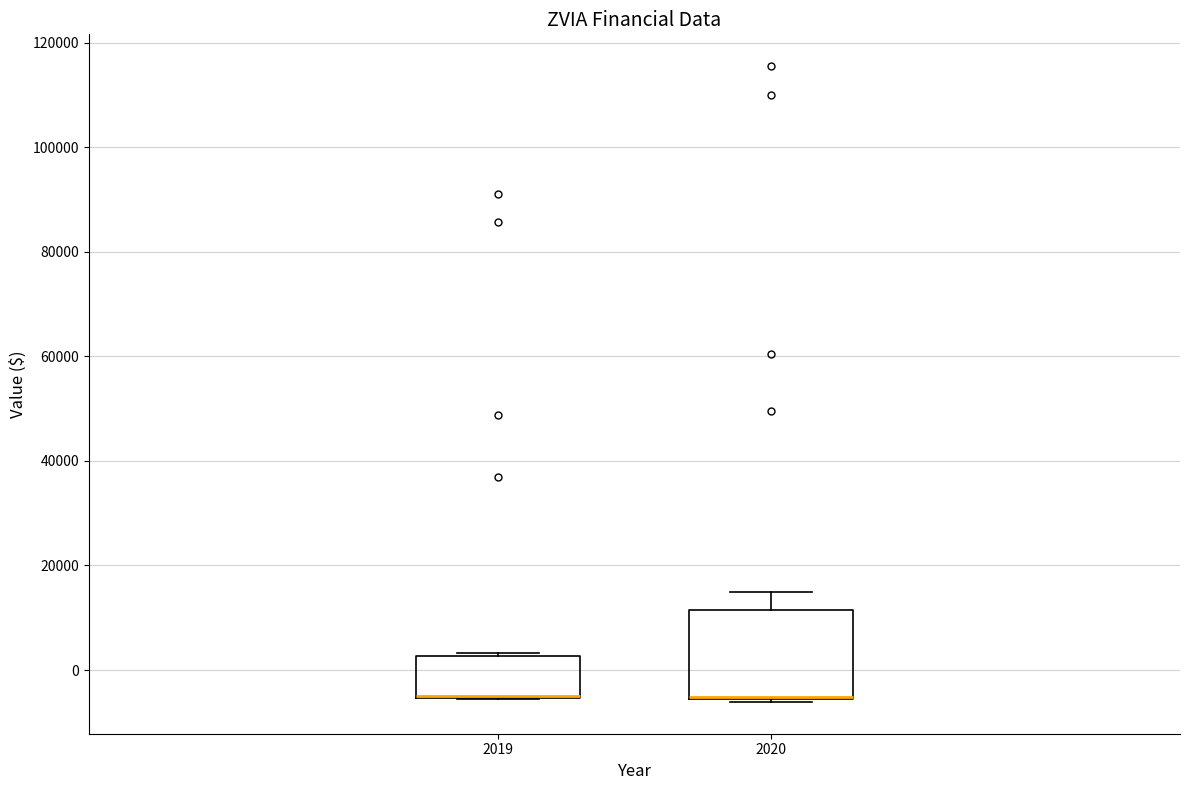

Which box is the tallest, from its lower edge to its upper edge?

2020